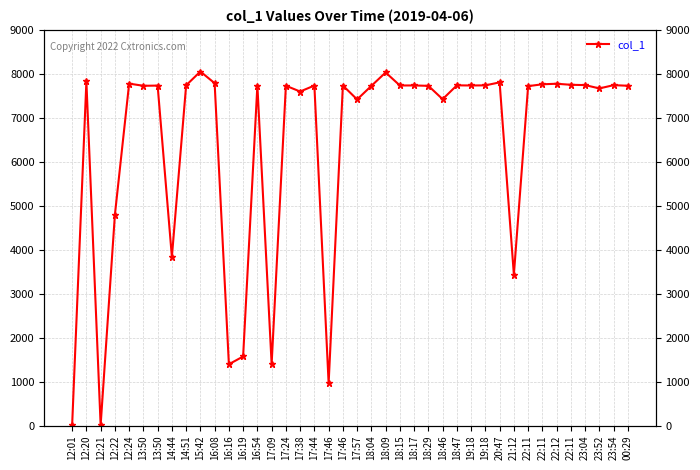

What is the label of the 5th point from the right?

22:11